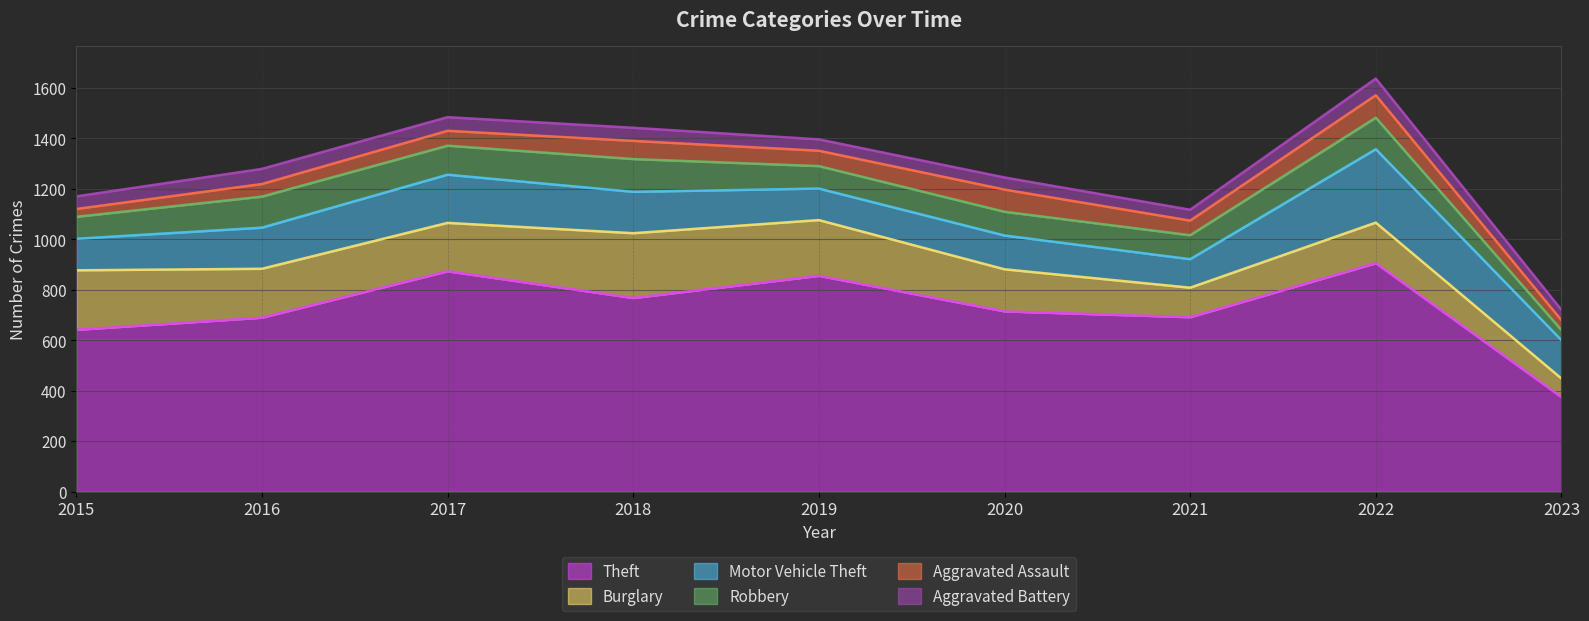

True or false: Motor Vehicle Theft and Aggravated Battery intersect in this chart.

False